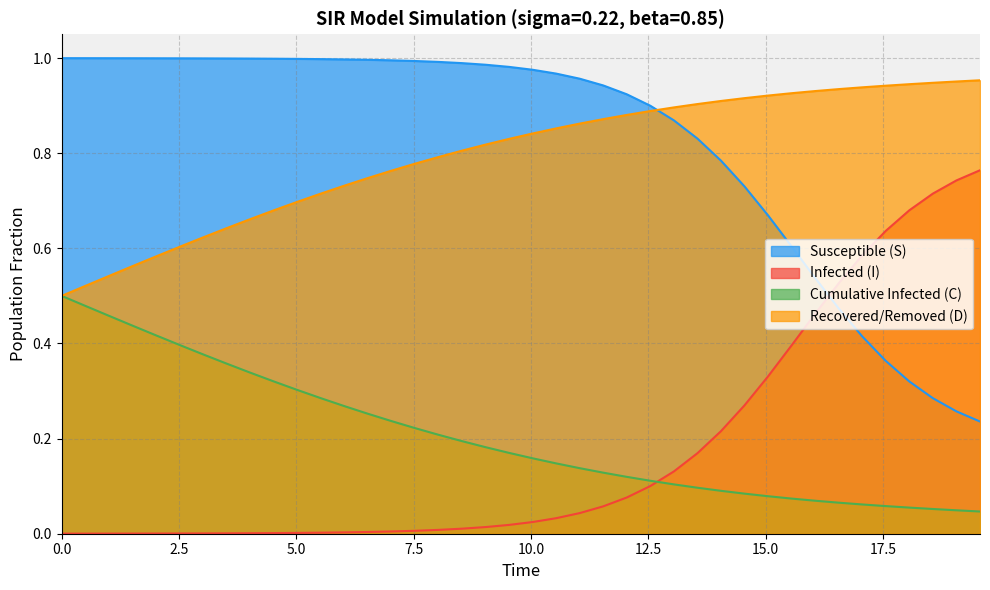

Rank the series by their maximum value, from highest to lowest.

Susceptible (S), Recovered/Removed (D), Infected (I), Cumulative Infected (C)